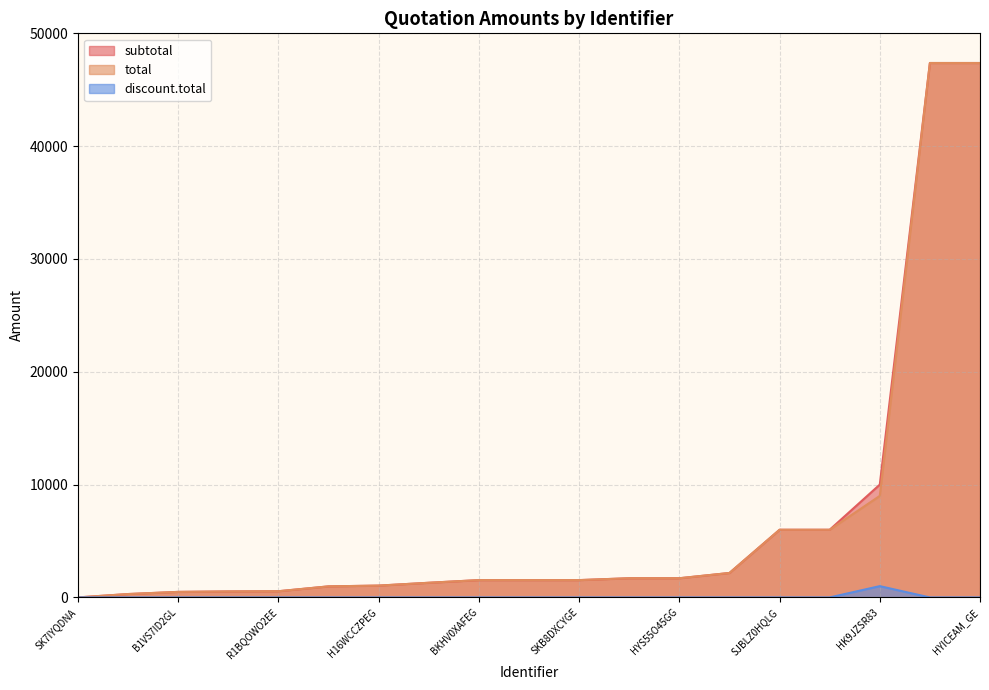

The value of subtotal at BKHV0XAFEG is 1535.0. True or false?

True